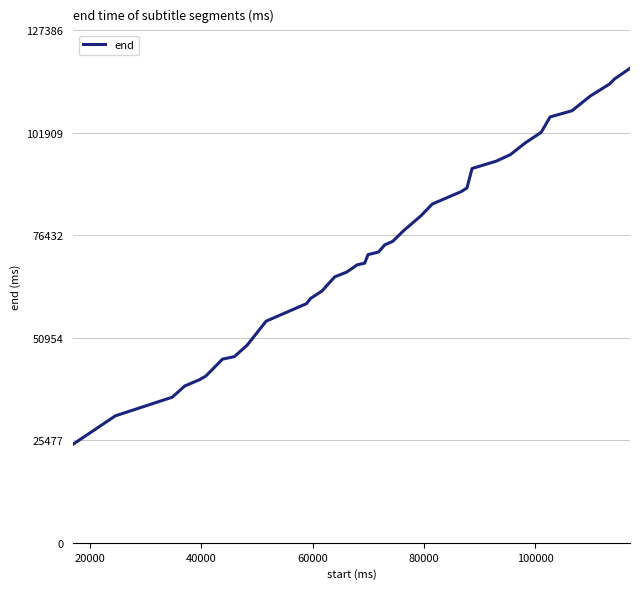

What is the minimum value shown in the chart?

24520